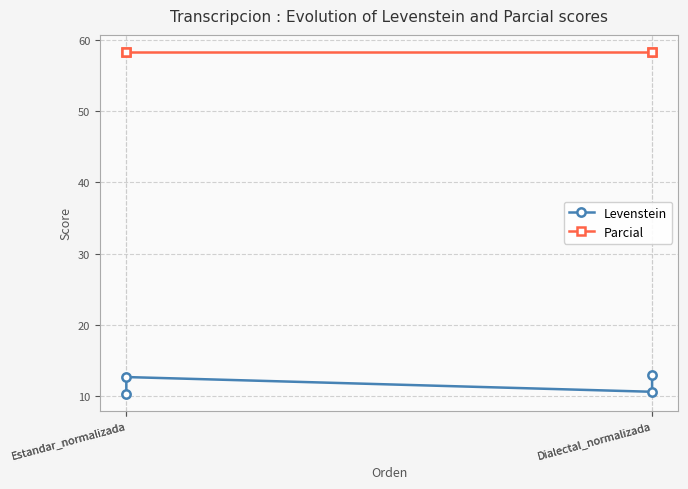

Reading left to right, what are all the values shown in this chart?

Levenstein: Estandar_normalizada=10.3	Estandar_normalizada=12.7	Dialectal_normalizada=10.6	Dialectal_normalizada=13.0
Parcial: Estandar_normalizada=58.3	Estandar_normalizada=58.3	Dialectal_normalizada=58.3	Dialectal_normalizada=58.3